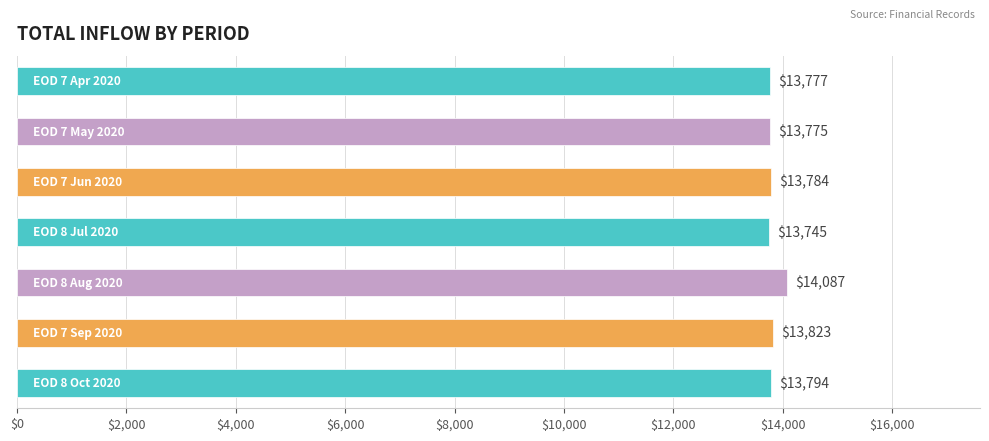

How many values are below 13783?

3